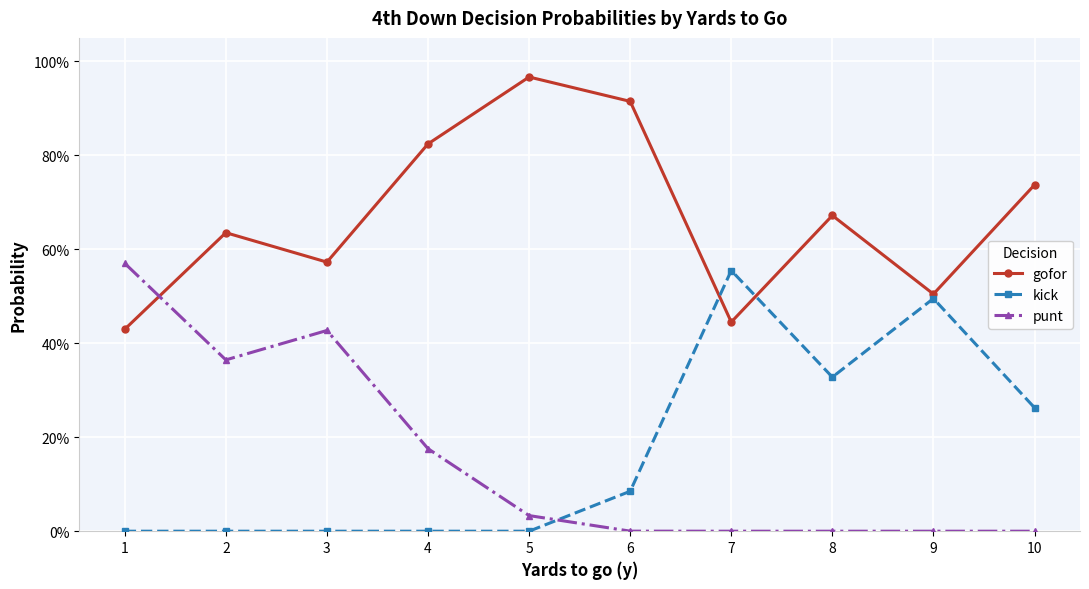

What is the average value of the punt series?

0.2